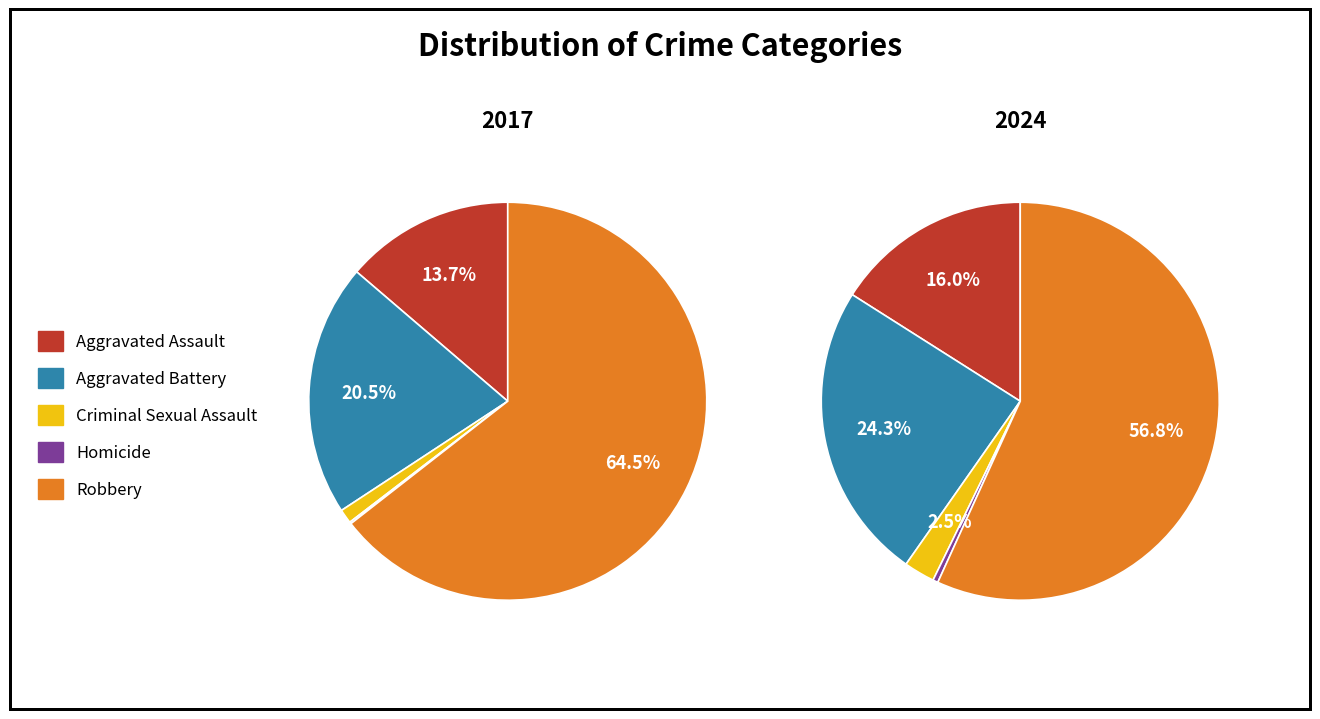

To the nearest percent, what percentage of the pie is Aggravated Battery?

21%